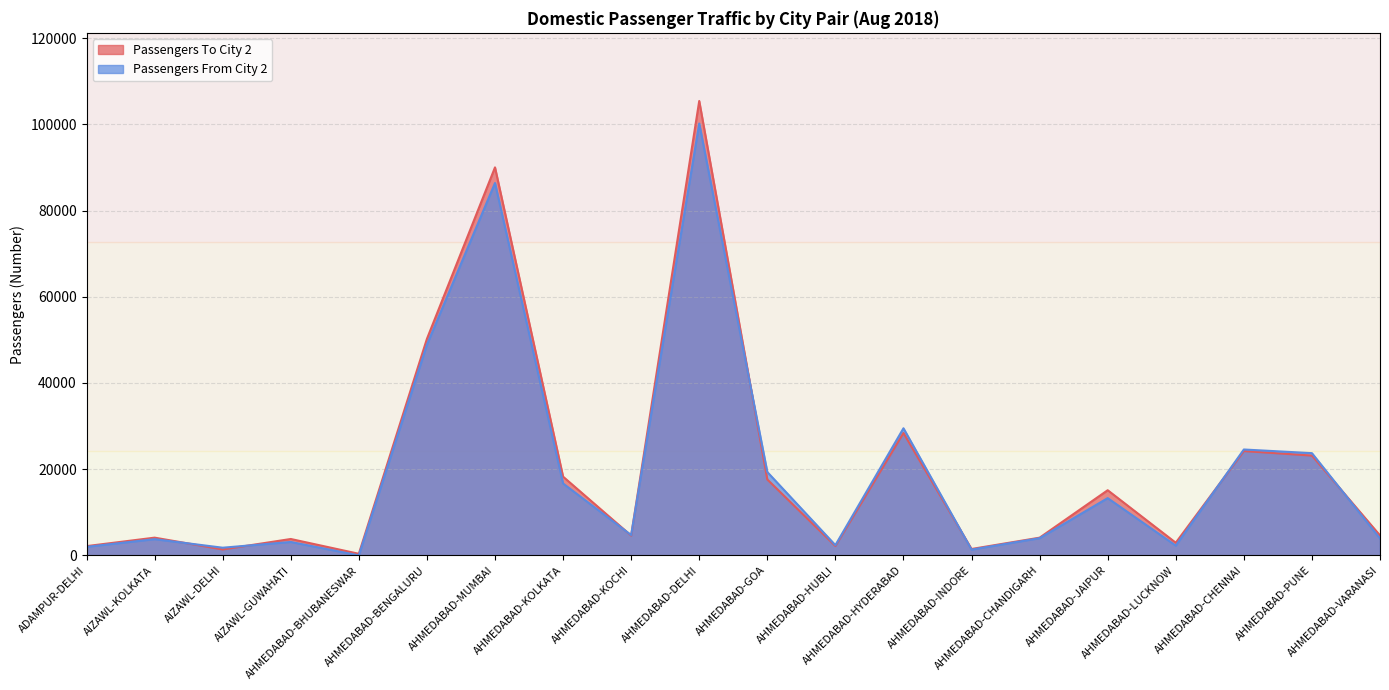

Reading left to right, what are all the values shown in this chart?

Passengers To City 2: 2146	4114	1371	3801	369	50232	90022	18263	4588	105422	17611	2176	28392	1482	4107	15115	2930	24205	23154	4624
Passengers From City 2: 1981	3762	1778	3110	0	48869	86394	16678	4710	100199	19338	2370	29490	1337	3991	13282	2263	24565	23719	3919